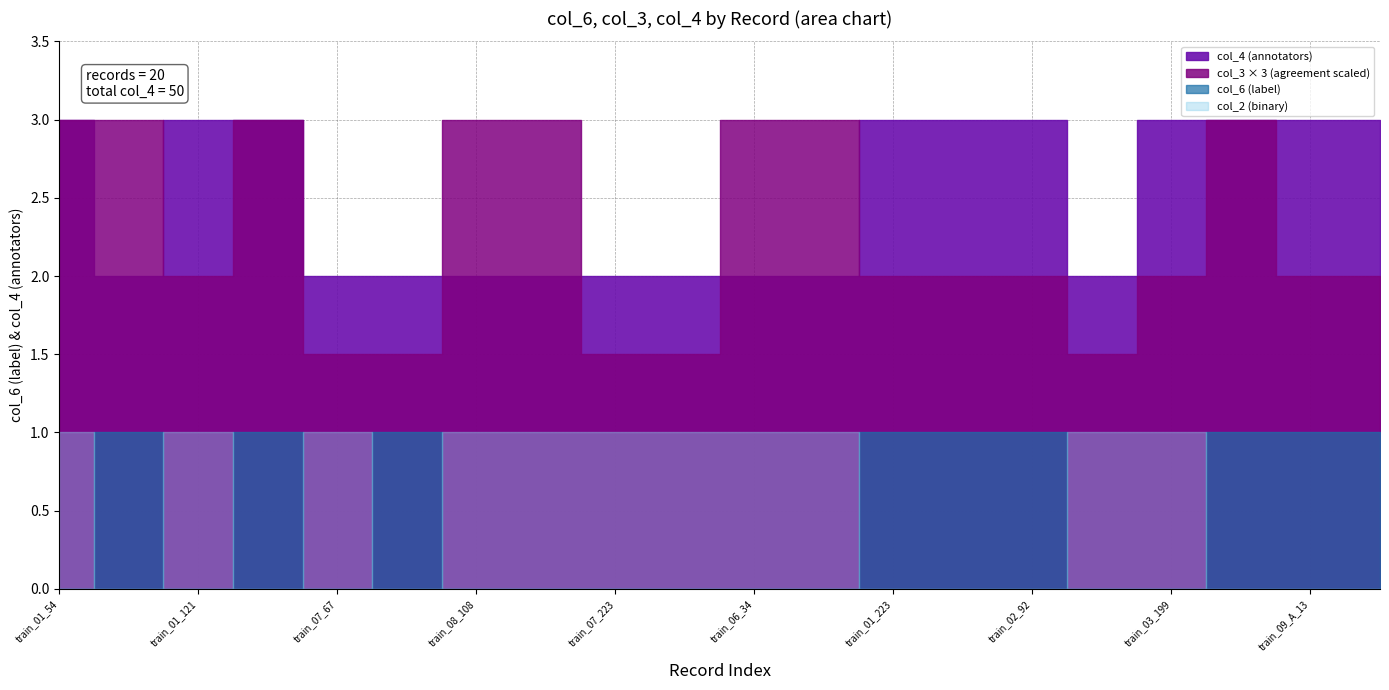

What is the spread (max minus min) of values at train_01_121?

3.0